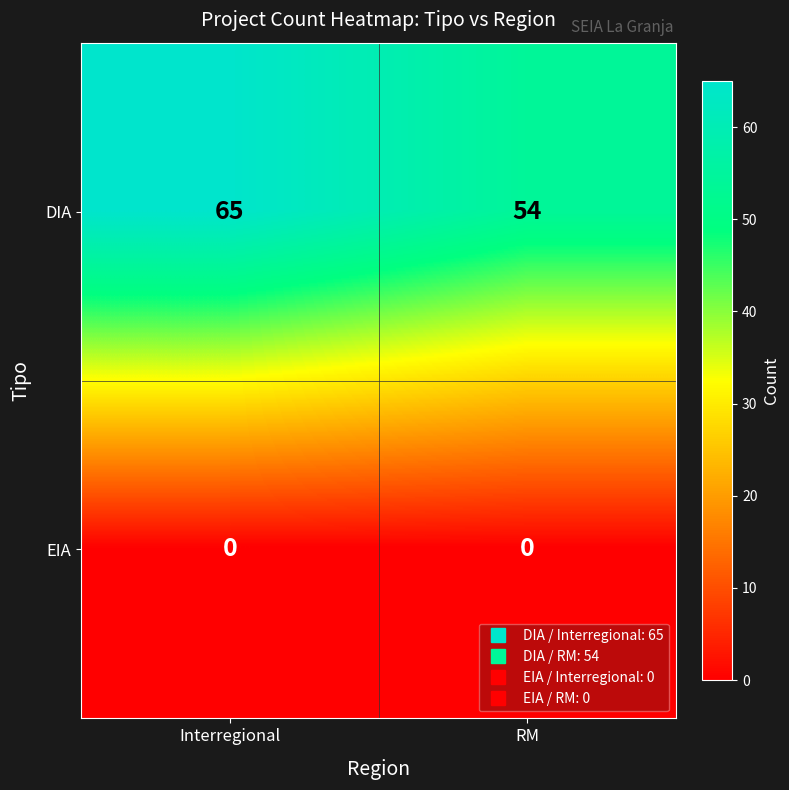

Reading left to right, list all the values displayed in this chart.

DIA: Interregional=65	RM=54
EIA: Interregional=0	RM=0